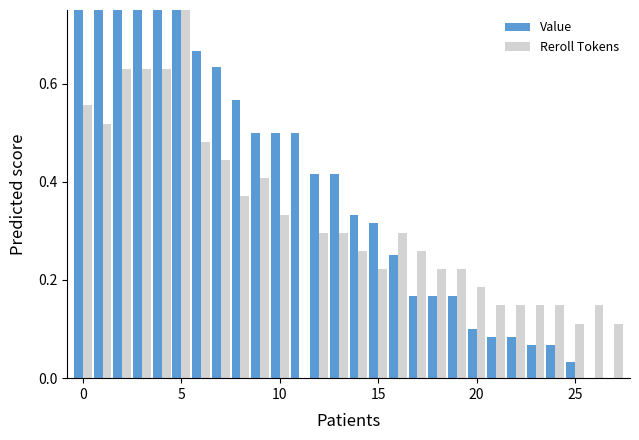

How many bars are there in total?

56